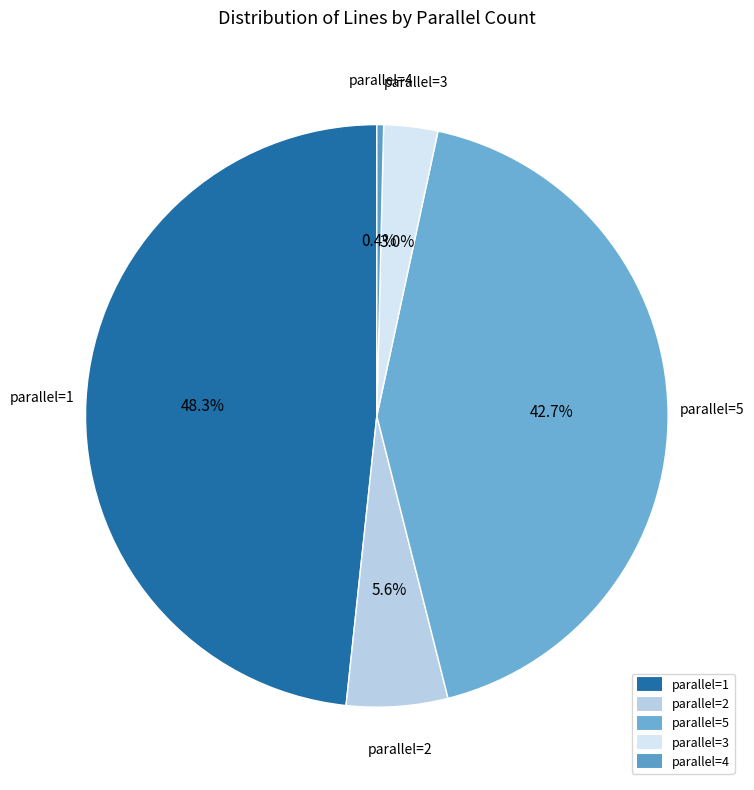

Count the number of slices in the pie.

5